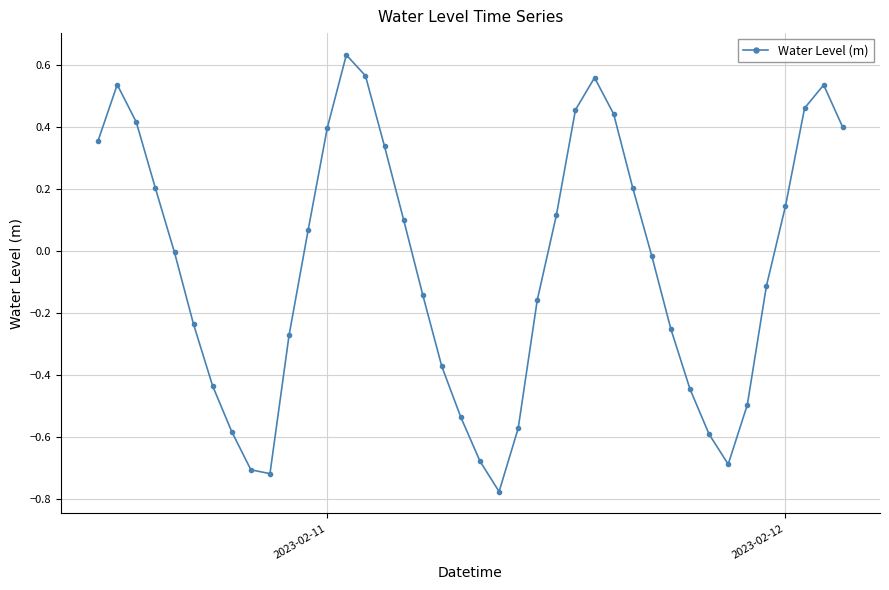

What is the sum of all values?

-1.8